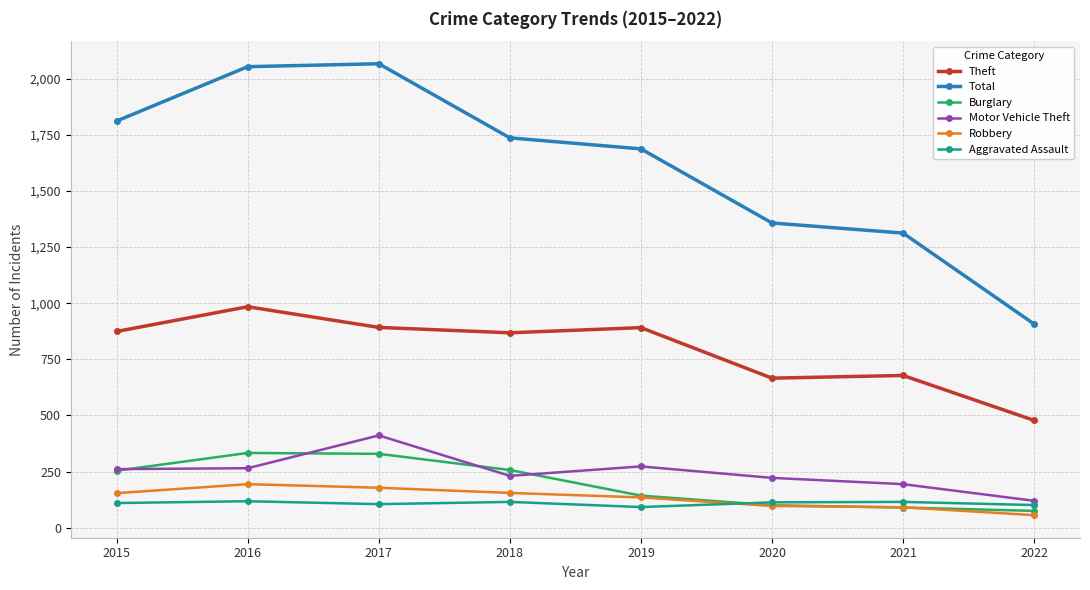

What are all the series names shown in the legend?

Theft, Total, Burglary, Motor Vehicle Theft, Robbery, Aggravated Assault